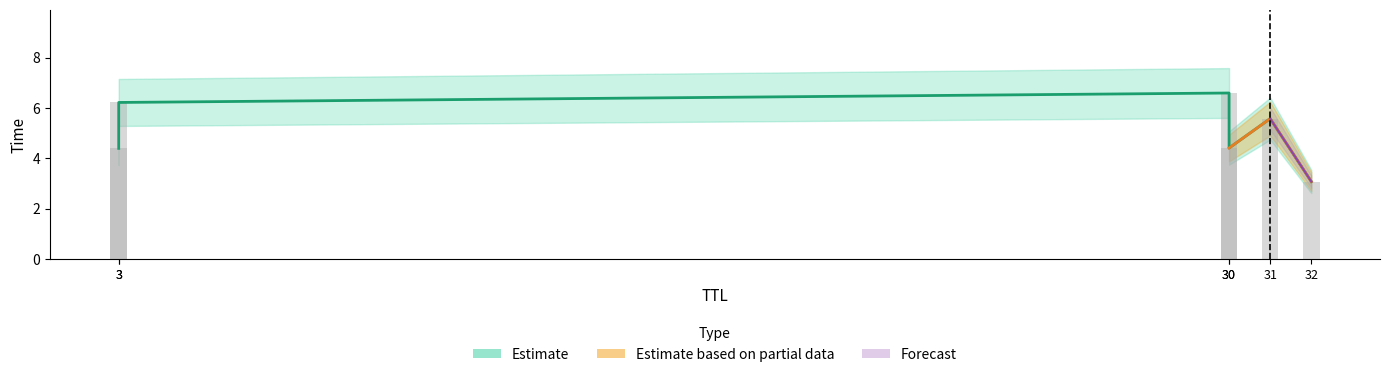

Rank the series at 32 from lowest to highest value.

Estimate, Estimate based on partial data, Forecast